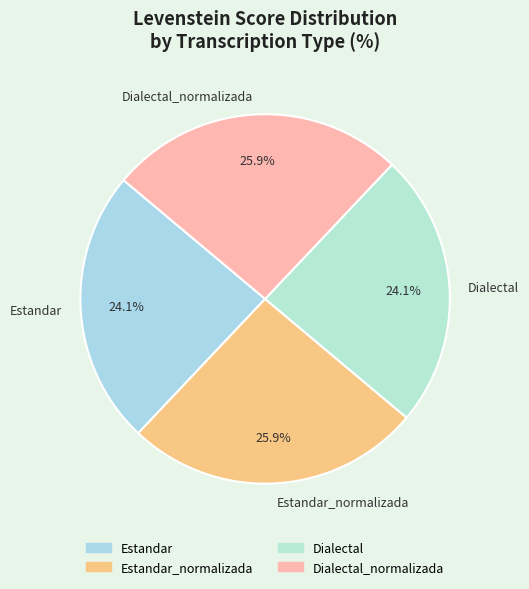

To the nearest percent, what portion does Estandar represent?

24%